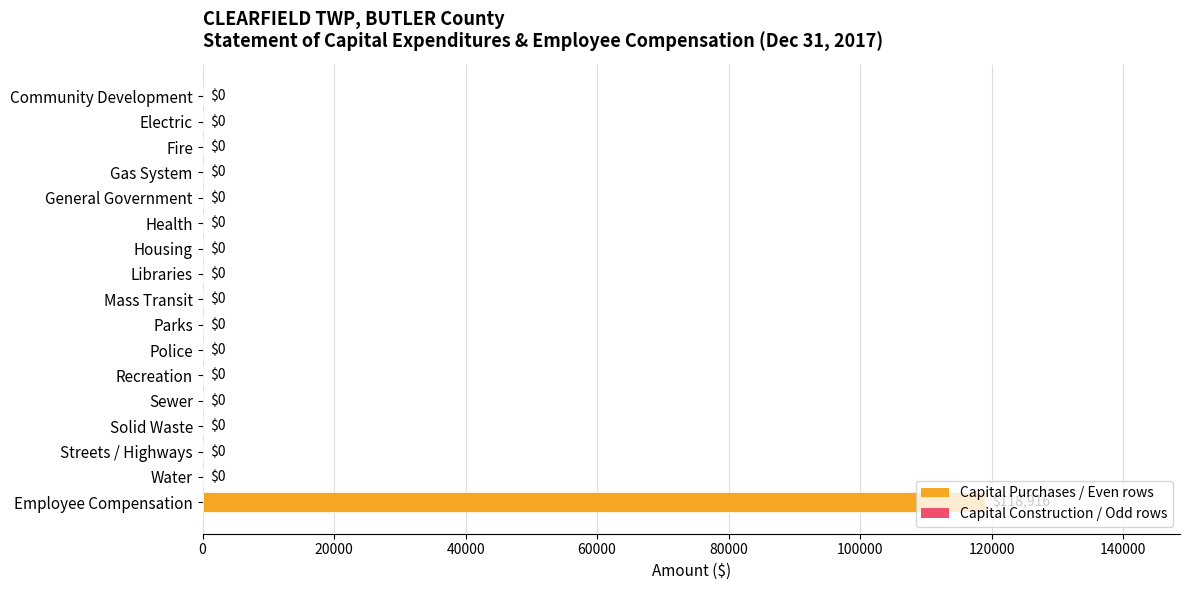

Which has a higher value, Employee Compensation or Recreation?

Employee Compensation